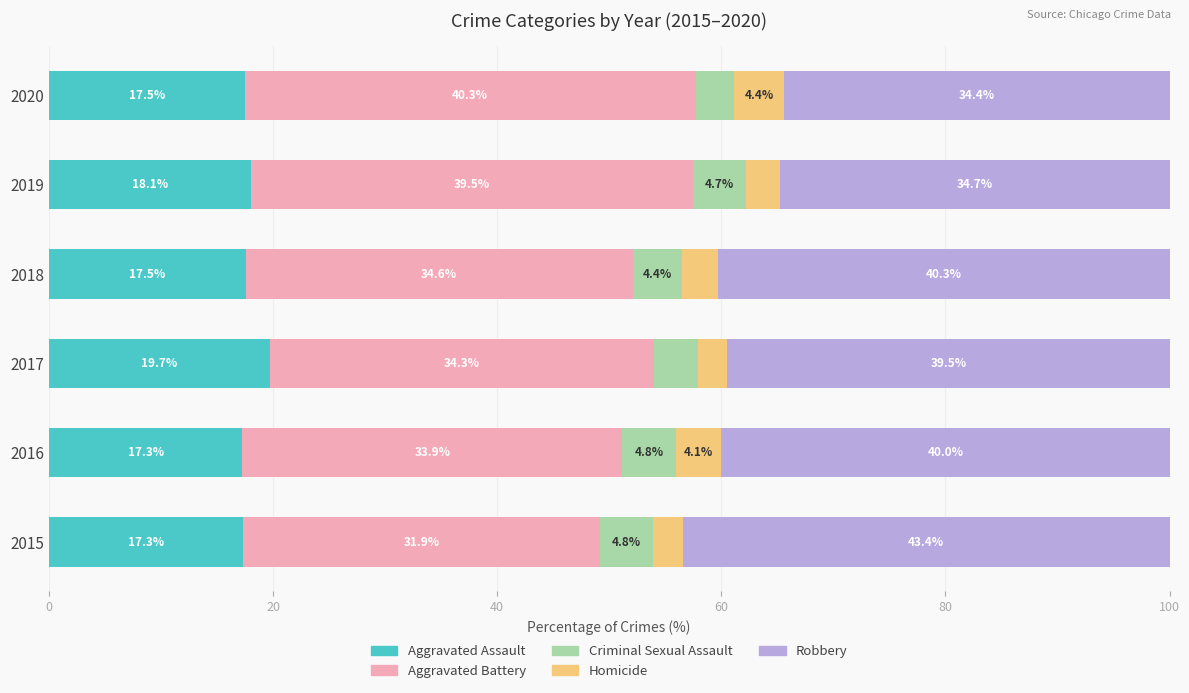

Is it true that Aggravated Assault equals 9.1 at 2020?

False